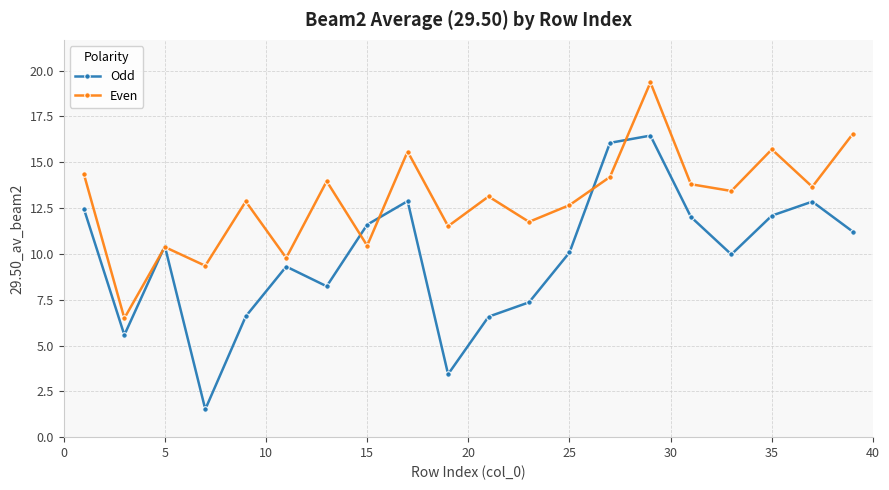

Rank the series by their maximum value, from highest to lowest.

Even, Odd